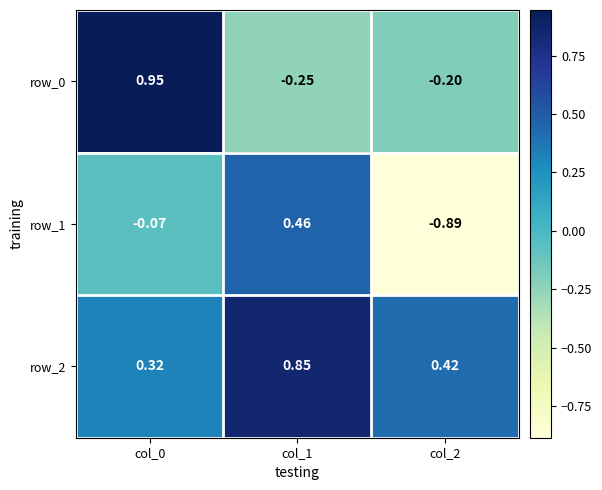

What is the difference between the maximum and minimum values in the row_0 series?

1.2